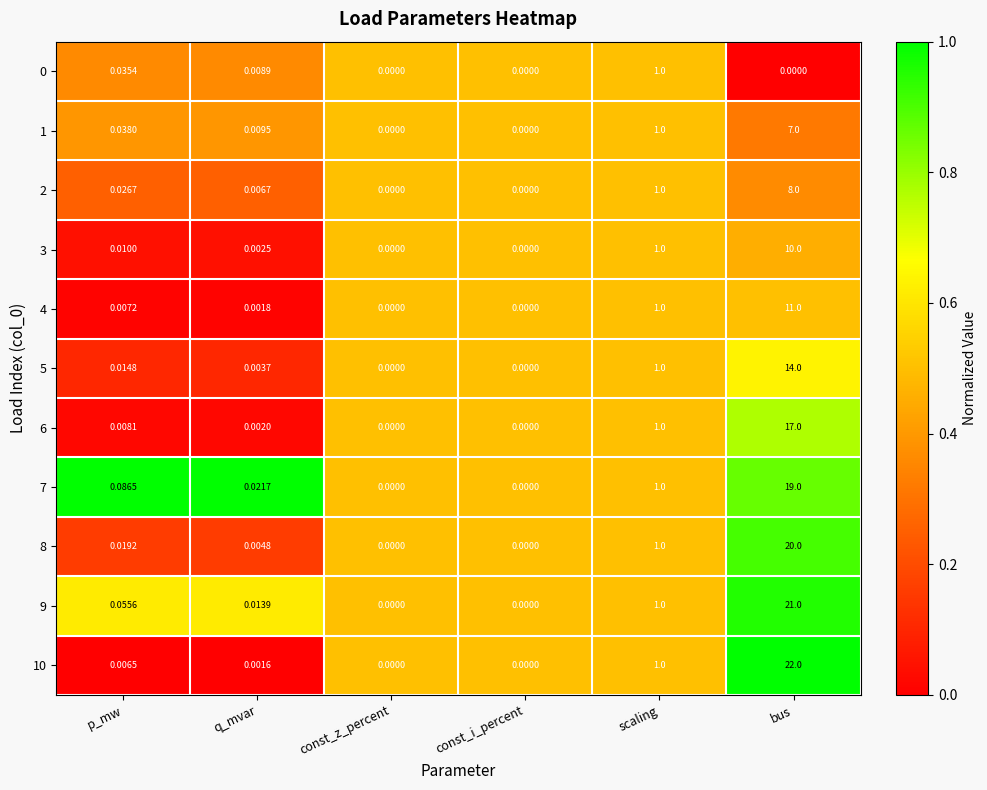

Where is 5 nearest to the value 7?

scaling